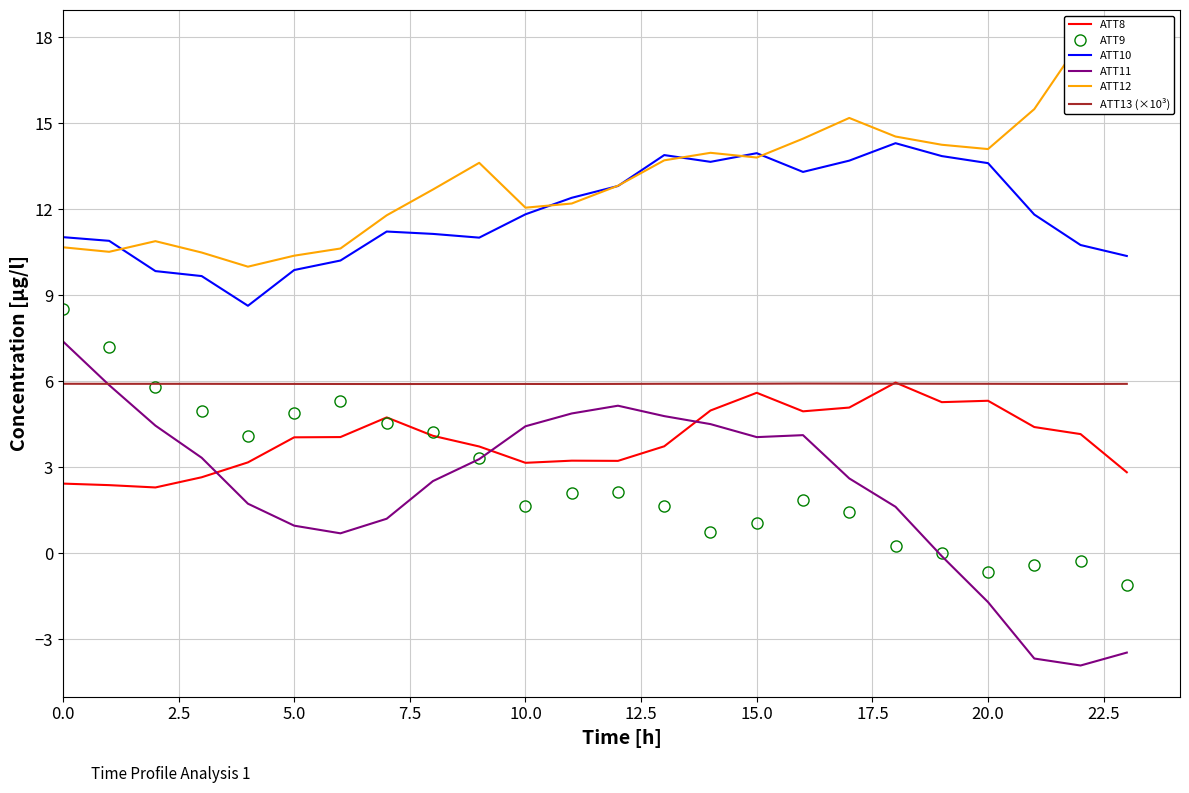

How many data points does each series have?

24